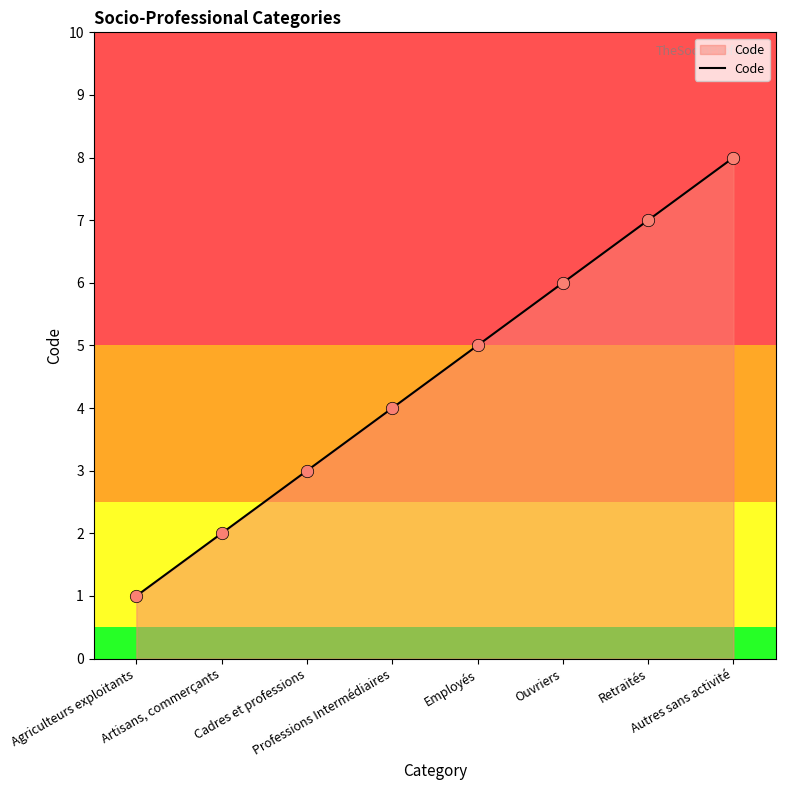

Which has a higher value, Agriculteurs exploitants or Cadres et professions?

Cadres et professions